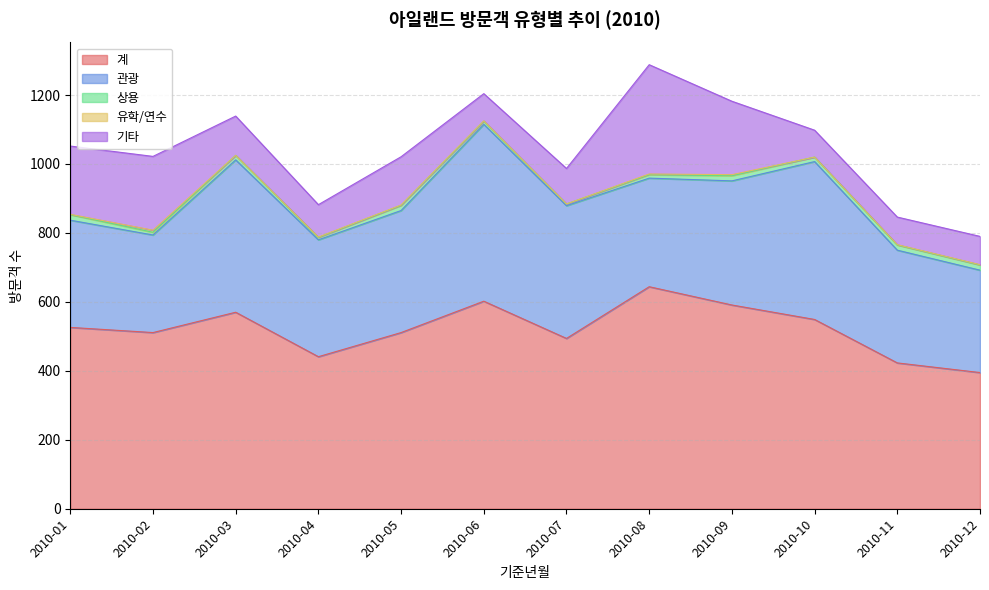

At how many categories does at least one series exceed 323?

12